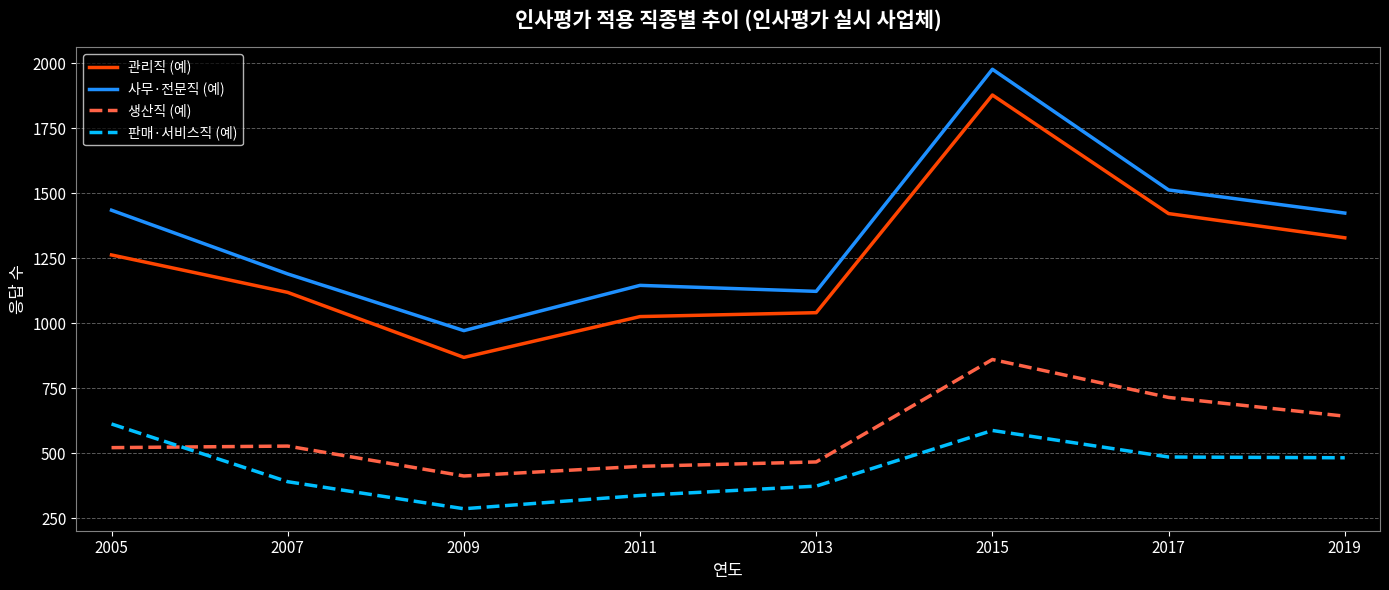

How many lines are shown in the chart?

4